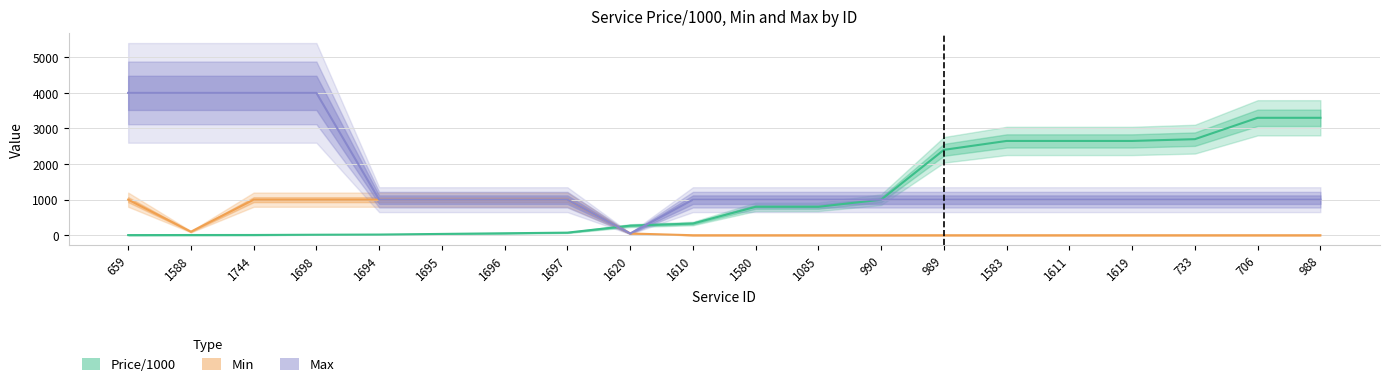

Between 1697 and 1580, which is larger?

1580